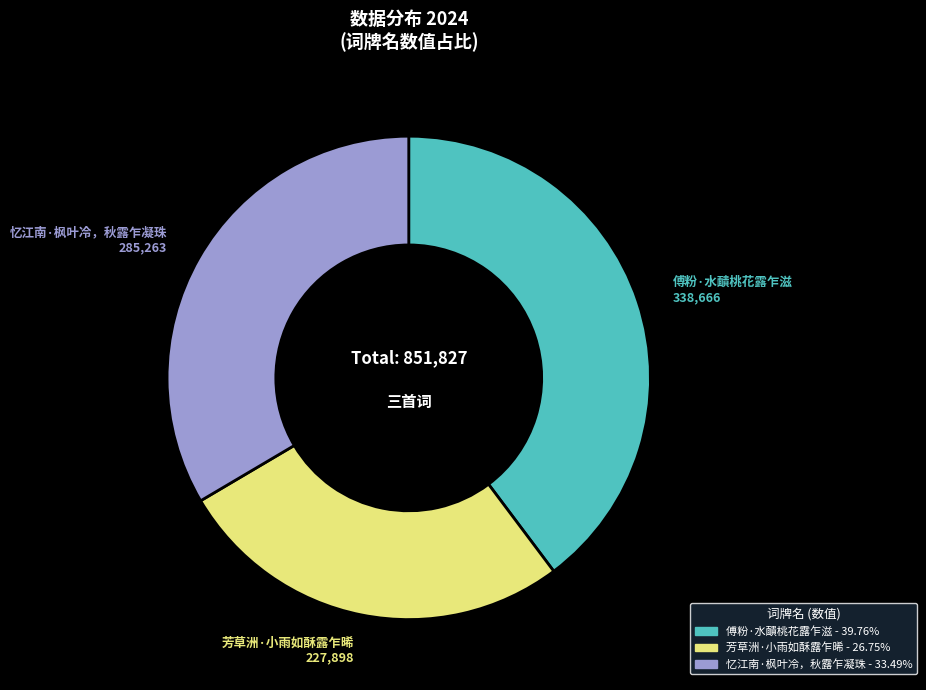

Is 芳草洲·小雨如酥露乍晞 the majority of the pie?

No